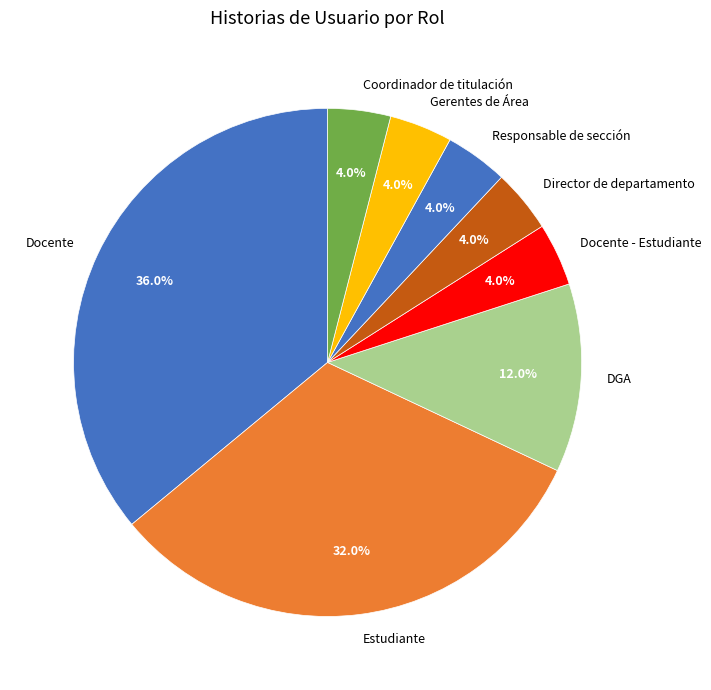

What percentage do DGA and Docente together represent?

48.0%